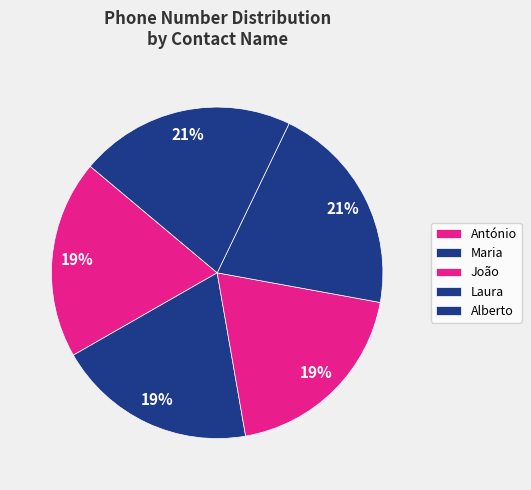

Between Laura and Maria, which is larger?

Laura